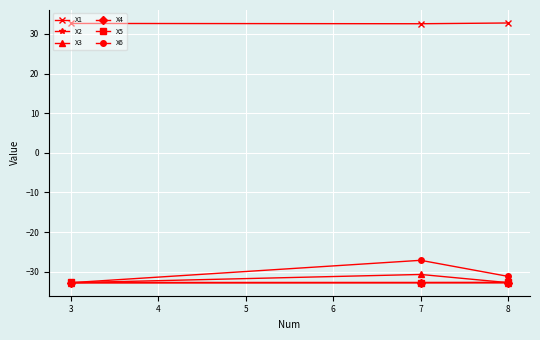

Which series has the largest range (max minus min)?

X6